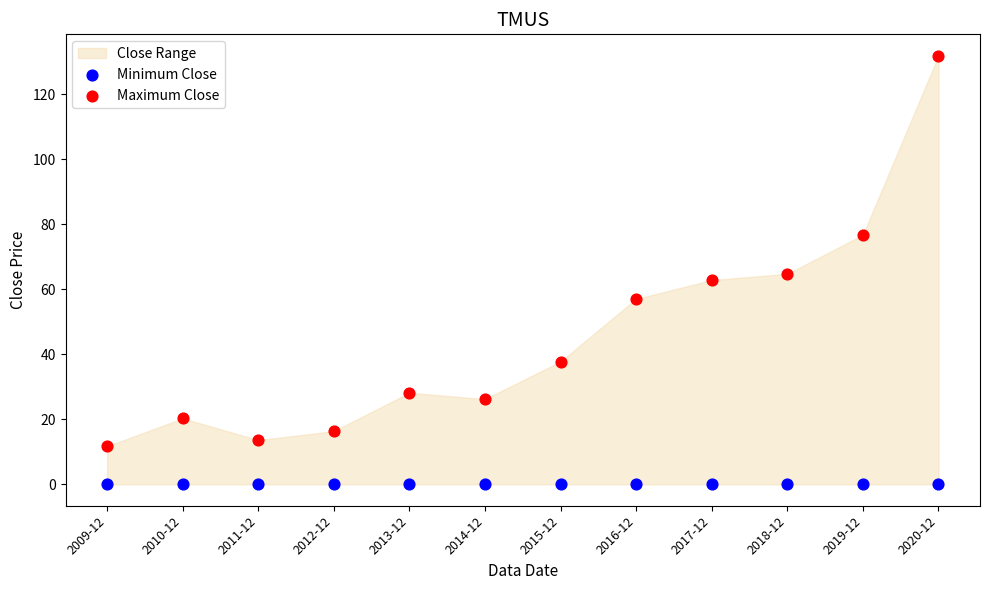

Which series reaches the minimum Y coordinate?

Minimum Close